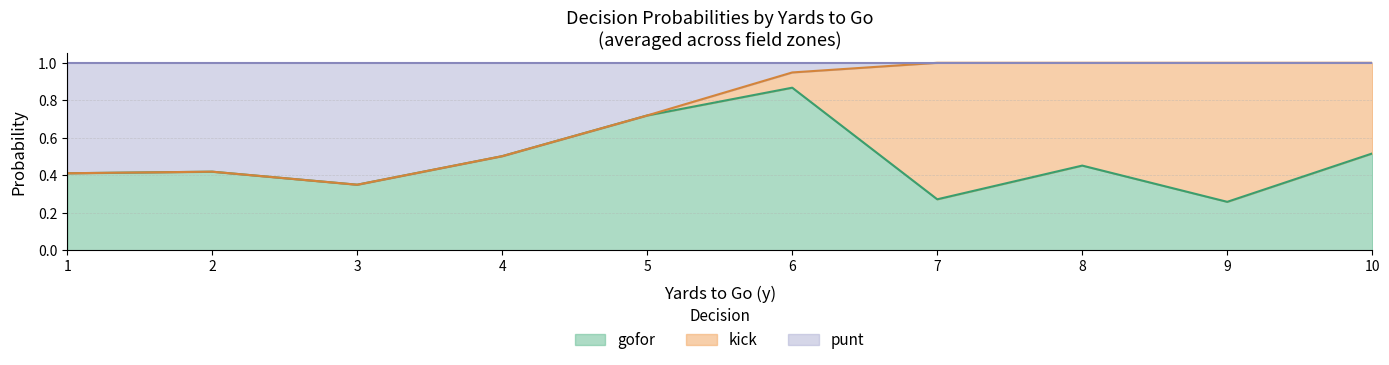

Between which two adjacent categories do kick and punt first intersect?

5 and 6